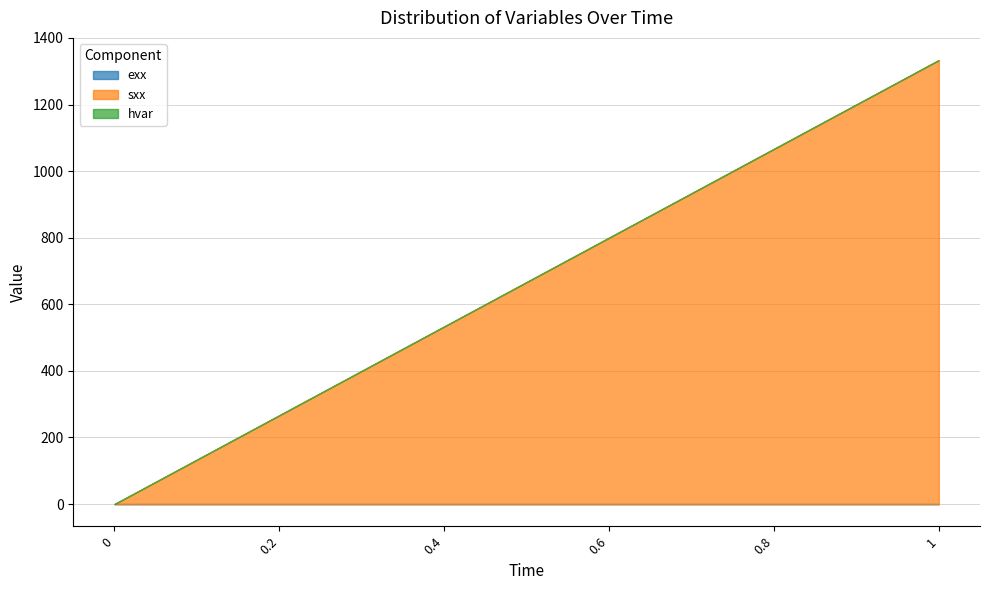

What position from the left is 1?

6